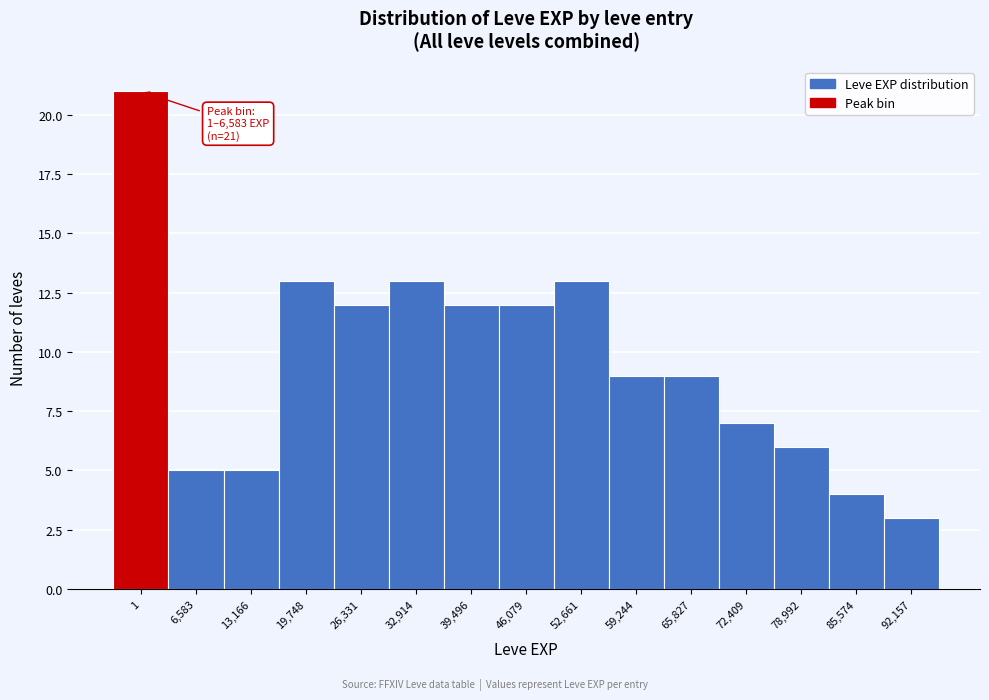

Reading left to right, list all the values displayed in this chart.

1=21	6,583=5	13,166=5	19,748=13	26,331=12	32,914=13	39,496=12	46,079=12	52,661=13	59,244=9	65,827=9	72,409=7	78,992=6	85,574=4	92,157=3